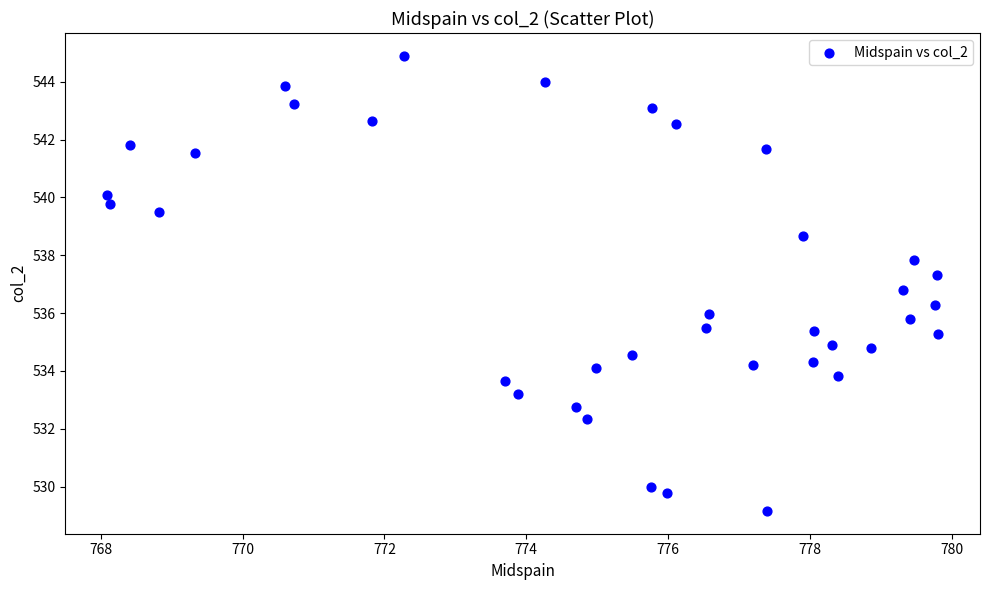

What is the range of X values (max minus min)?

11.7